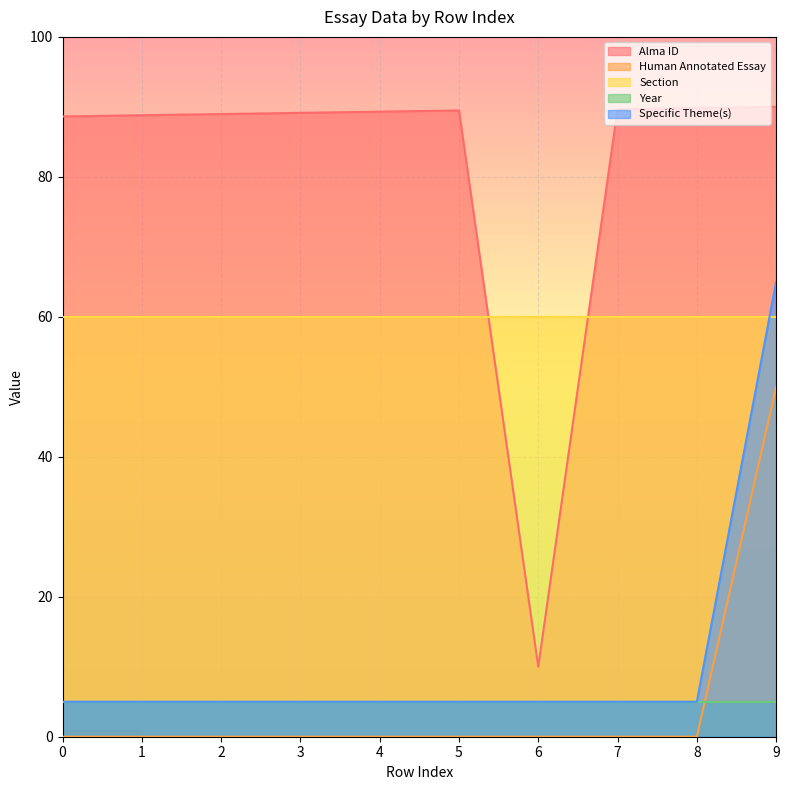

True or false: Human Annotated Essay has more than 0 points higher than both neighbors.

False